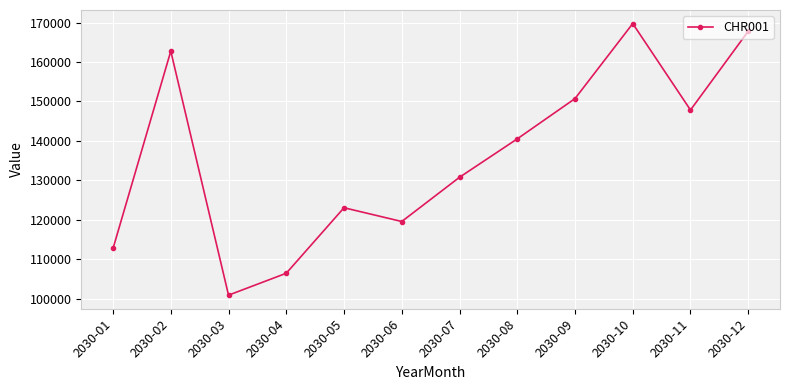

Is it true that the value at 2030-05 is 123049?

True